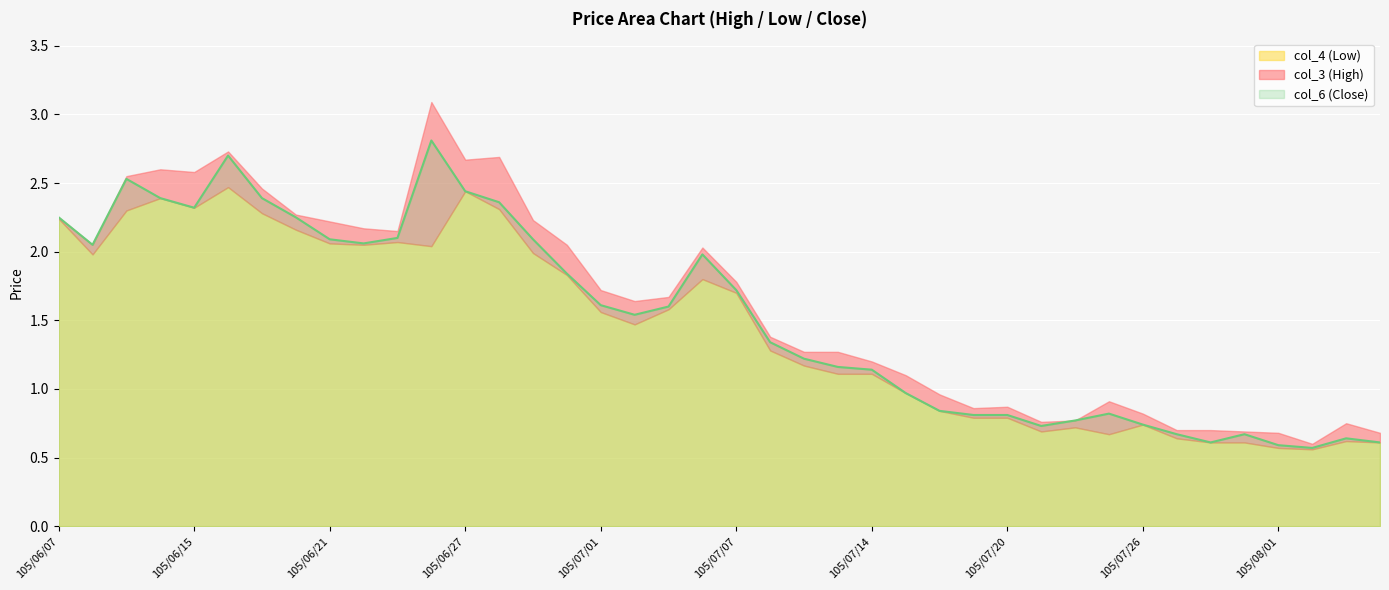

How many values in the col_6 (Close) series are below 1?

15